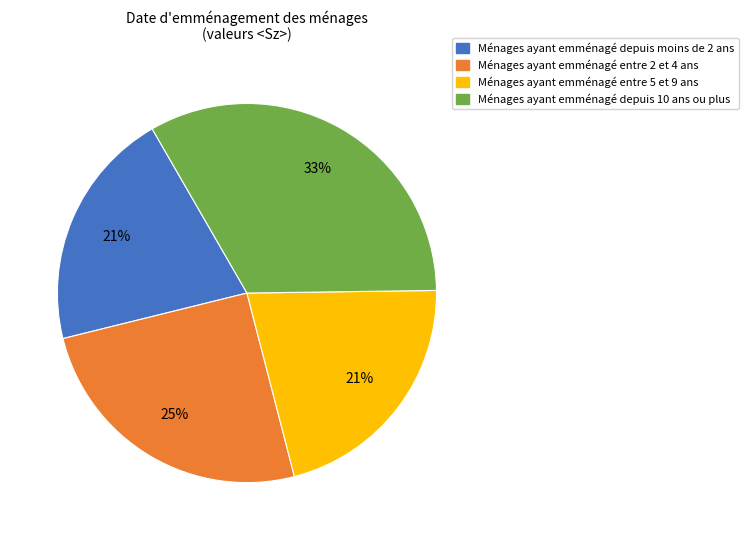

Combined, do Ménages ayant emménagé entre 2 et 4 ans and Ménages ayant emménagé depuis 10 ans ou plus account for over 50%?

Yes